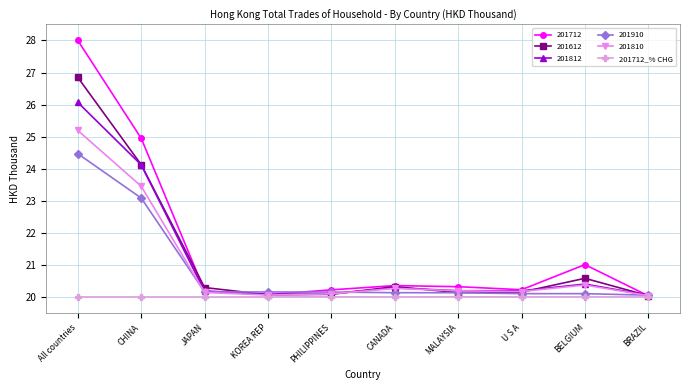

At which label is 201910 closest to 22?

CHINA